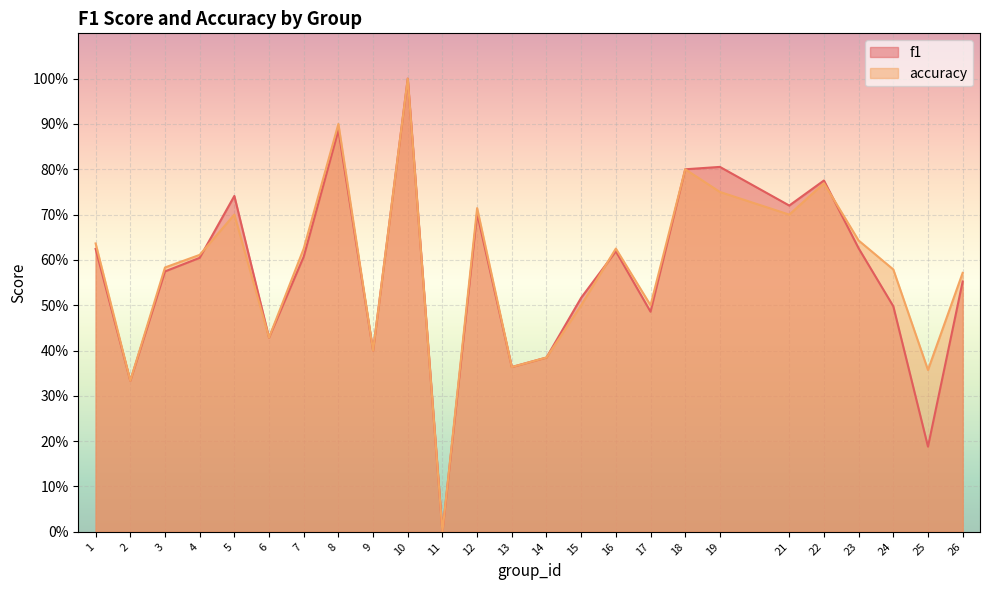

Rank the series at 5 from highest to lowest value.

f1, accuracy